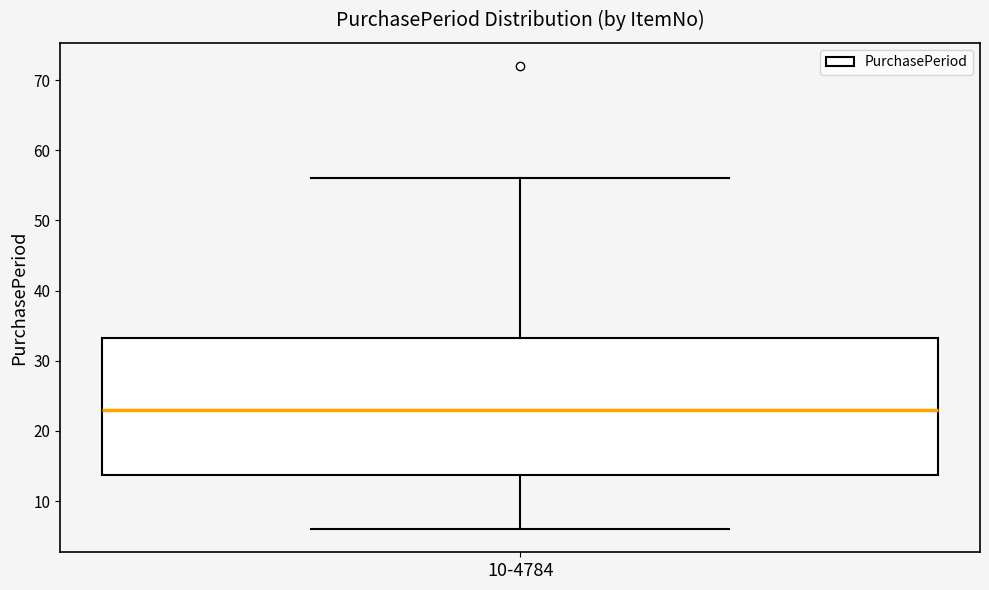

Where does the lower whisker of the box for 10-4784 end on the y-axis? The values are not printed on the chart, so give them approximately, as read against the axis.

6